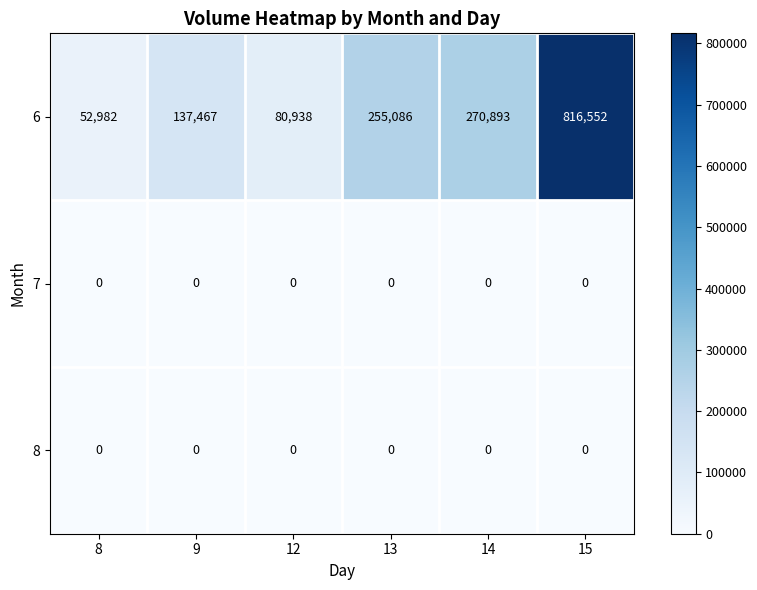

At which category does the chart reach its peak across all series?

15